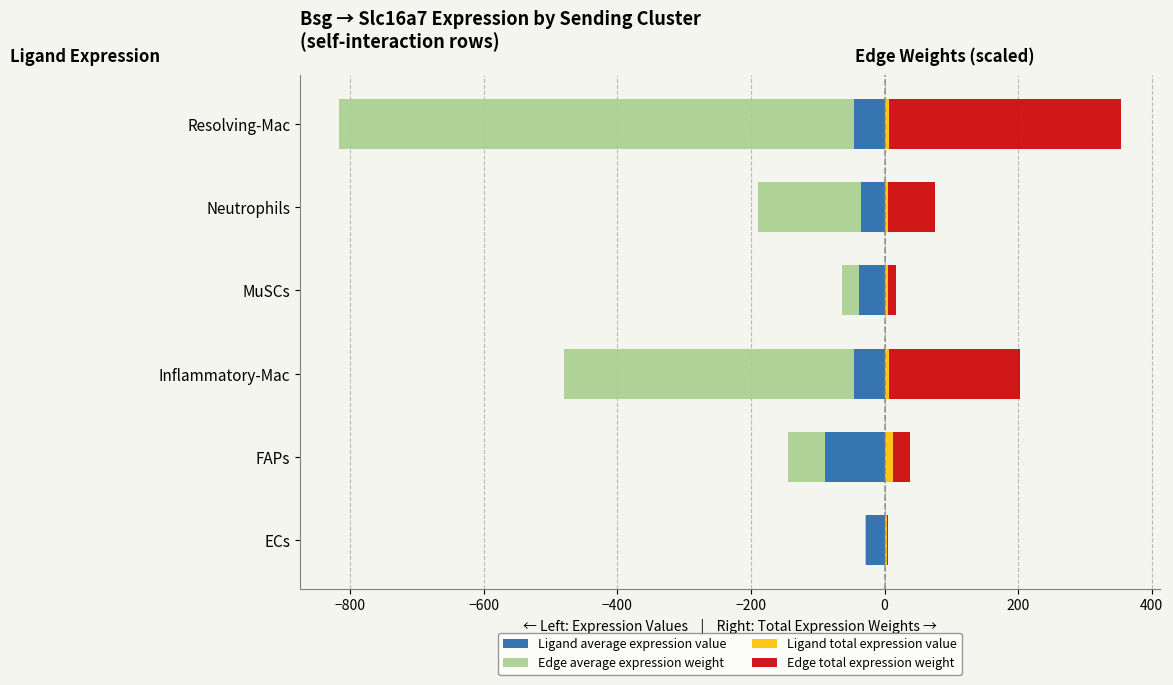

List the series in order of their overall mean, highest first.

Edge total expression weight, Ligand total expression value, Ligand average expression value, Edge average expression weight